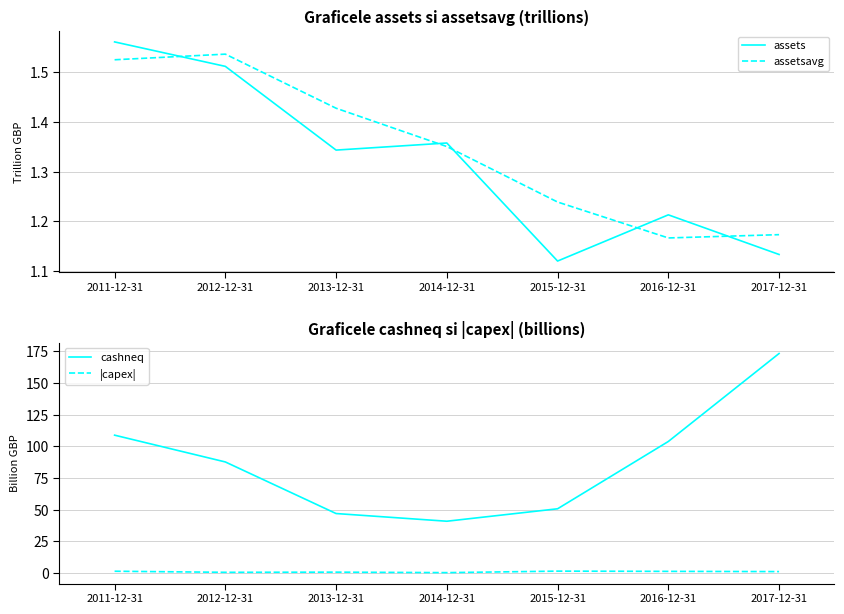

What is the approximate value of assetsavg at 2016-12-31?

1.2